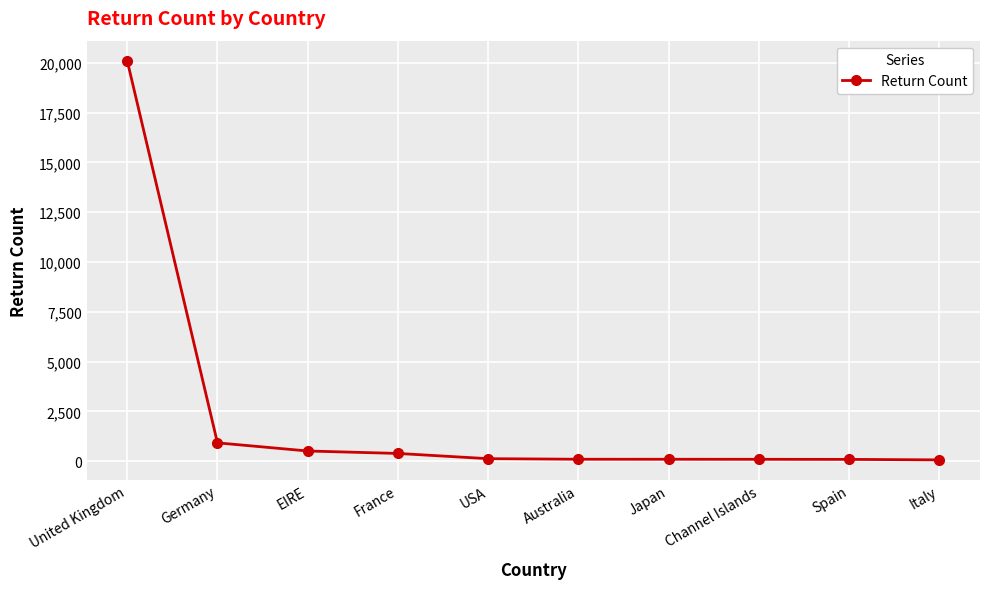

What is the sum of all values?

22501